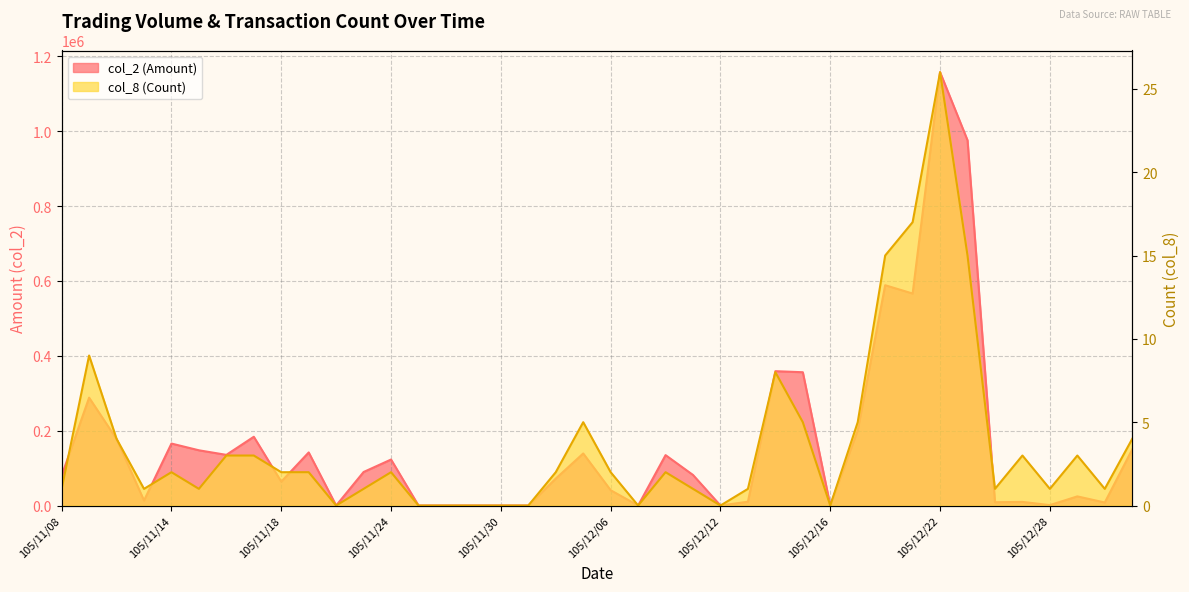

How many data points in col_2 (Amount) are less than 81620?

20